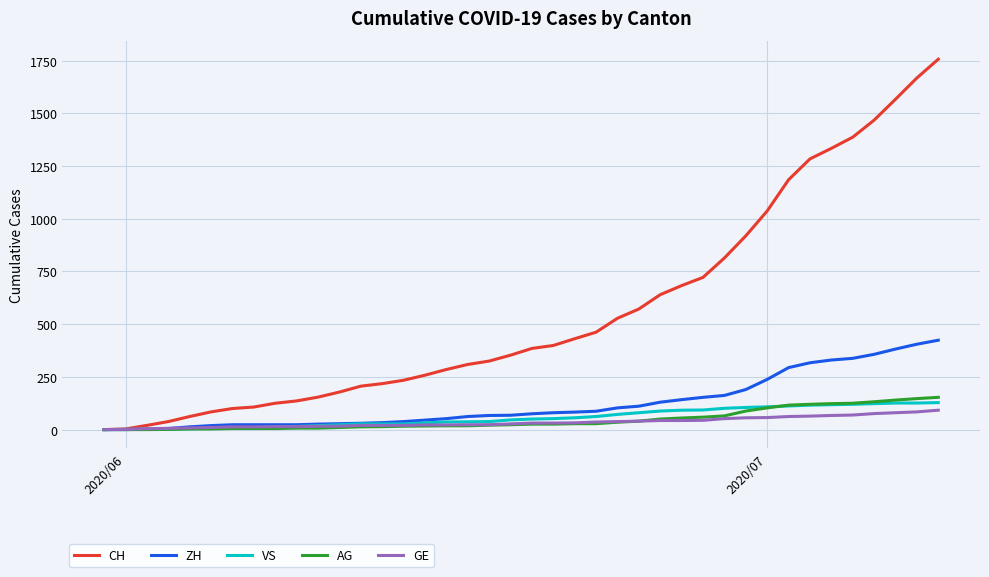

Which series has the largest total across all categories?

CH